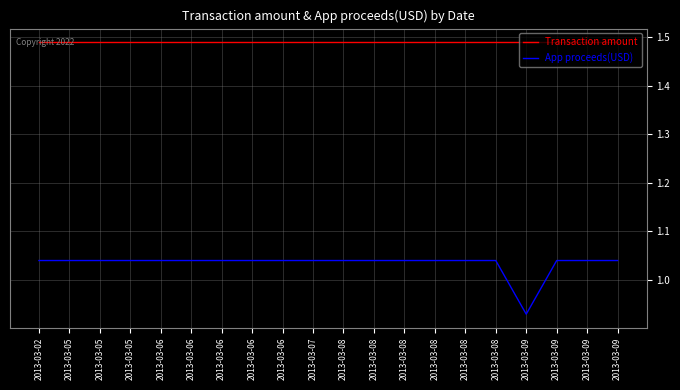

True or false: Transaction amount and App proceeds(USD) intersect in this chart.

False